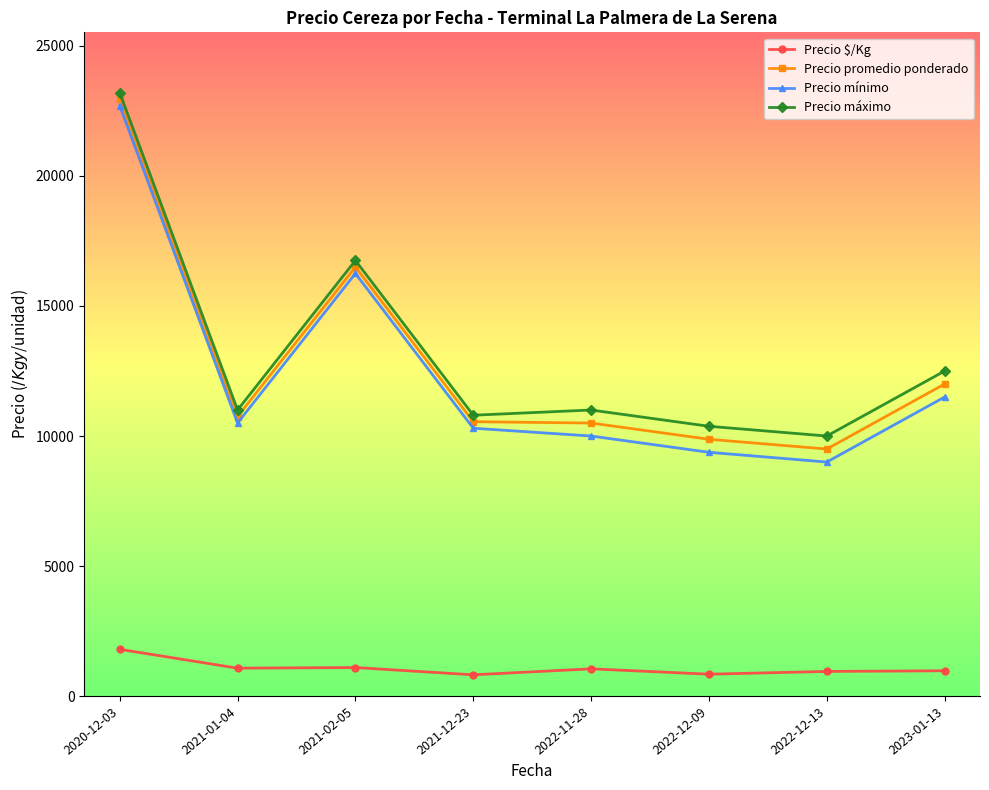

What value does the Precio $/Kg series have at 2021-02-05?

1099.8